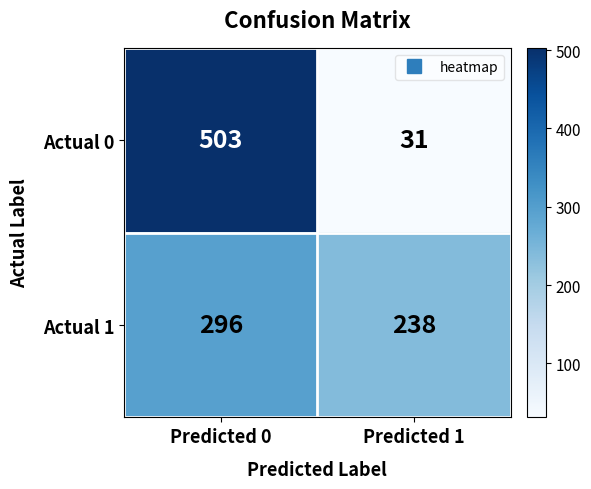

The Actual 0 series shows 31 at Predicted 1. True or false?

True